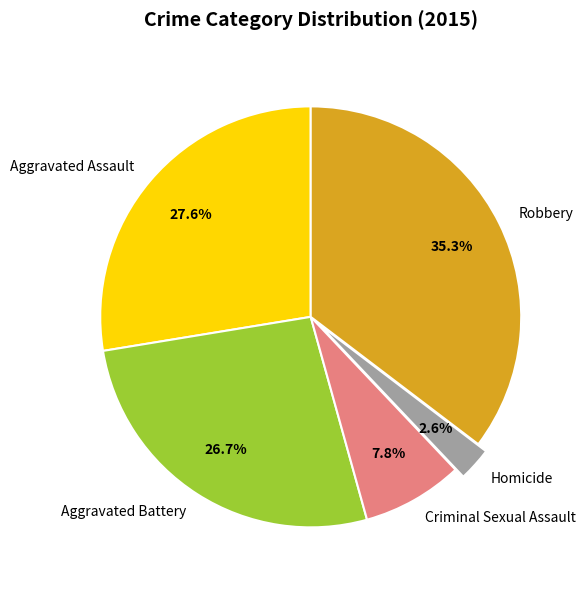

To the nearest percent, what is the difference between the largest and smallest slice percentages?

33%